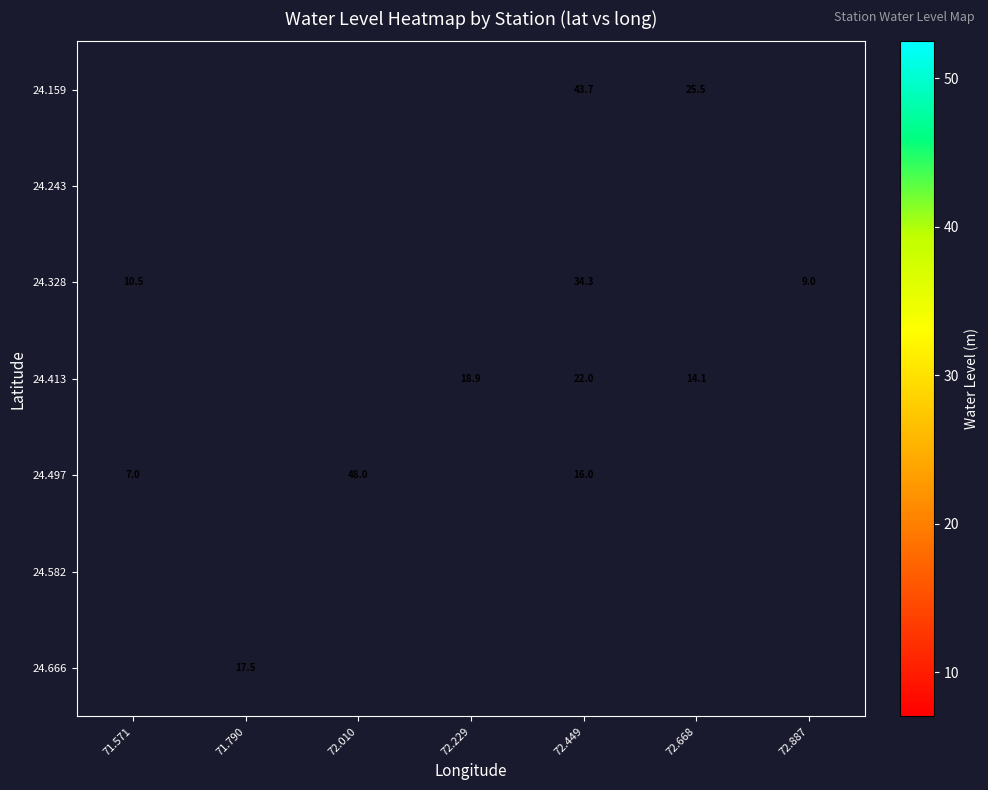

At 72.668, list the series in order from largest to smallest.

24.159, 24.243, 24.328, 24.413, 24.497, 24.582, 24.666